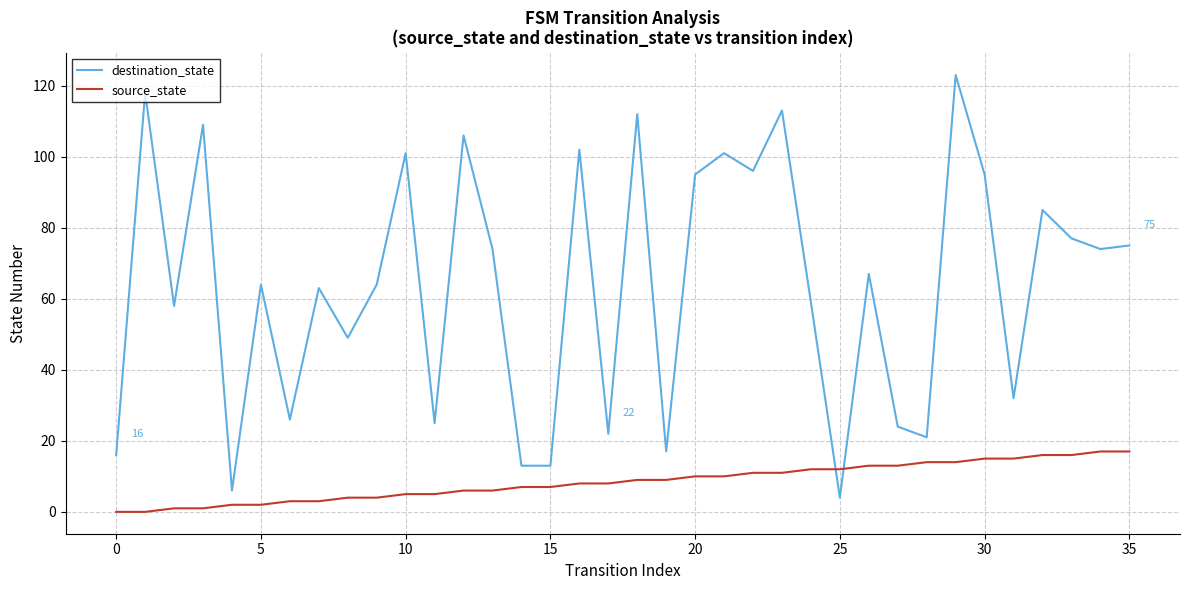

Does the chart display data point markers on the line(s)?

No